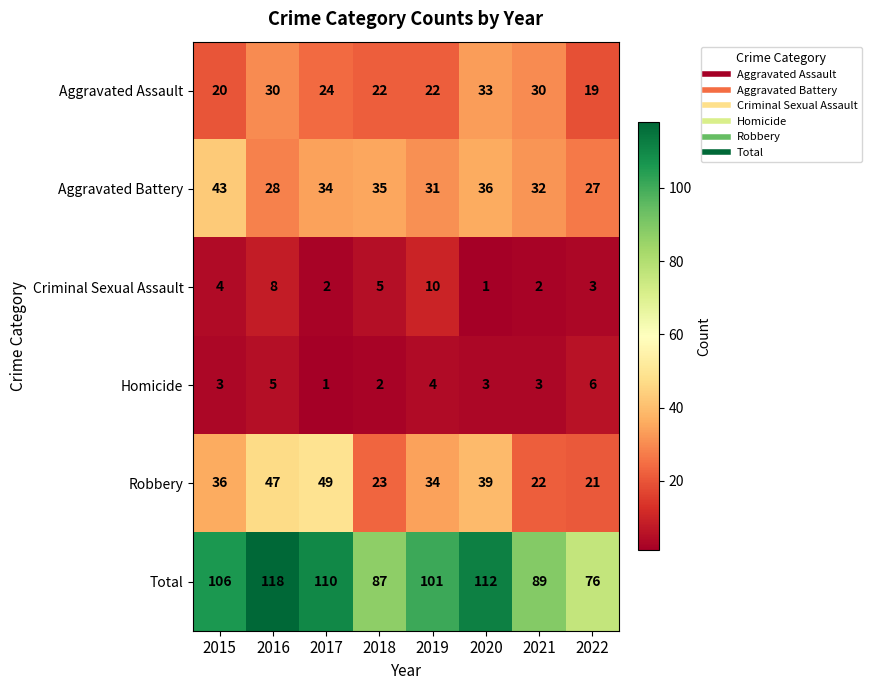

Between 2016 and 2019, which series saw the biggest shift?

Total